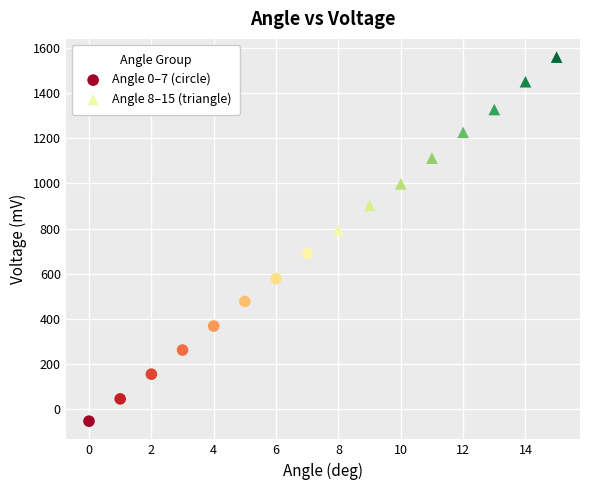

What are all the series names shown in the legend?

Angle 0–7 (circle), Angle 8–15 (triangle)